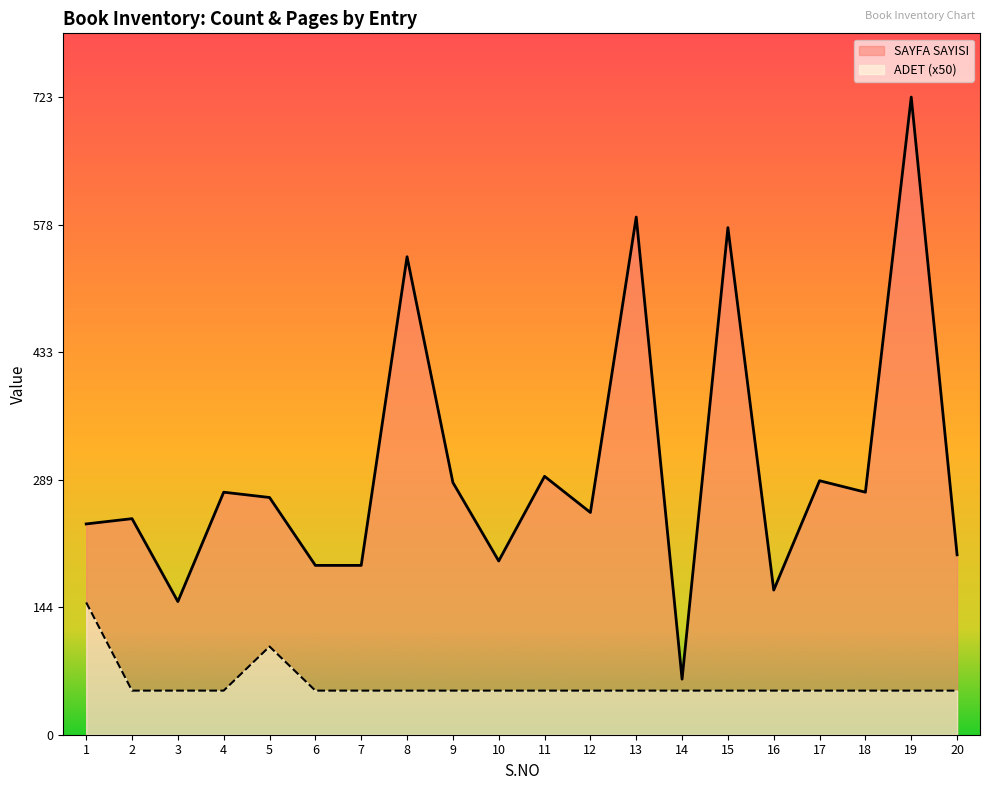

What is the difference between the maximum and minimum values in the ADET series?

100